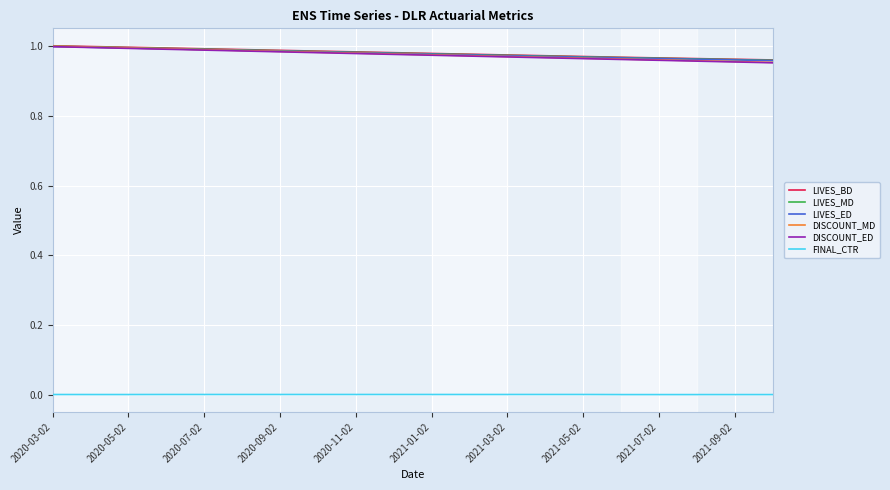

True or false: FINAL_CTR and LIVES_ED intersect in this chart.

False